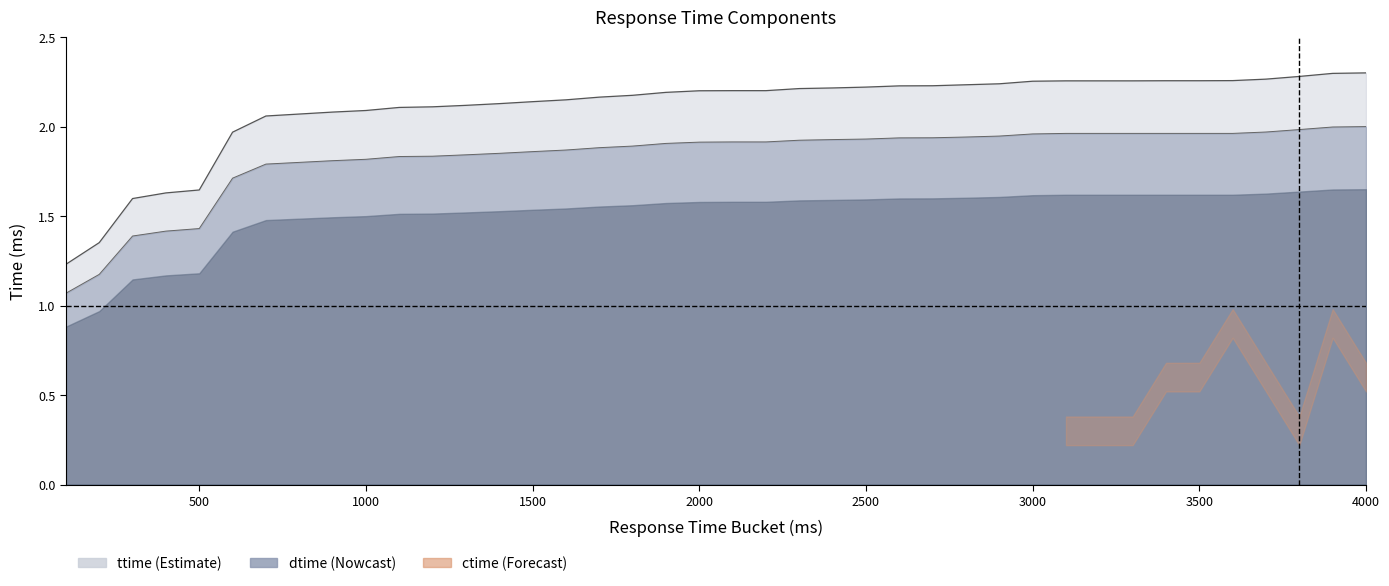

At which category is the sum across all series the highest?

4000